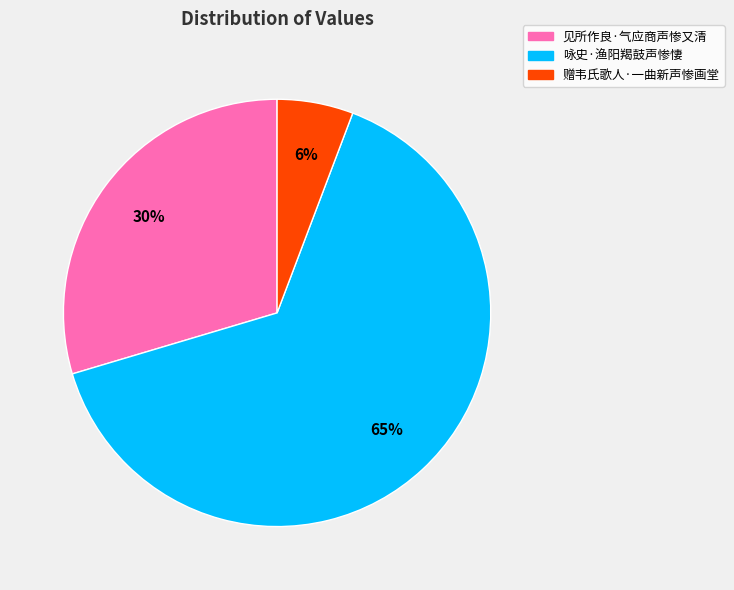

What is the smallest slice in the pie chart?

赠韦氏歌人·一曲新声惨画堂